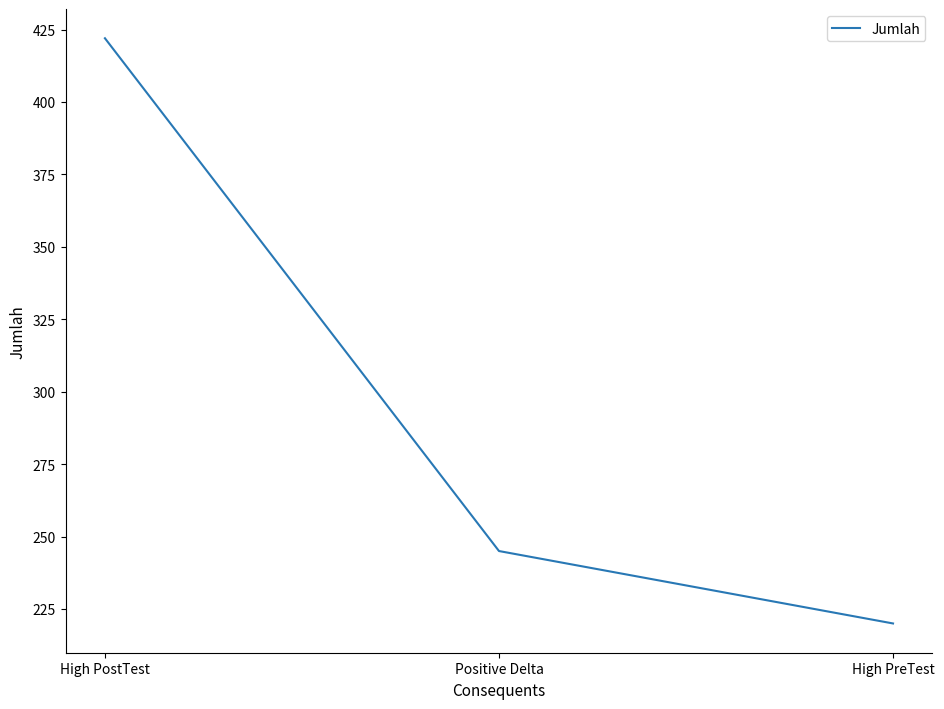

True or false: the data shows 245 at Positive Delta.

True